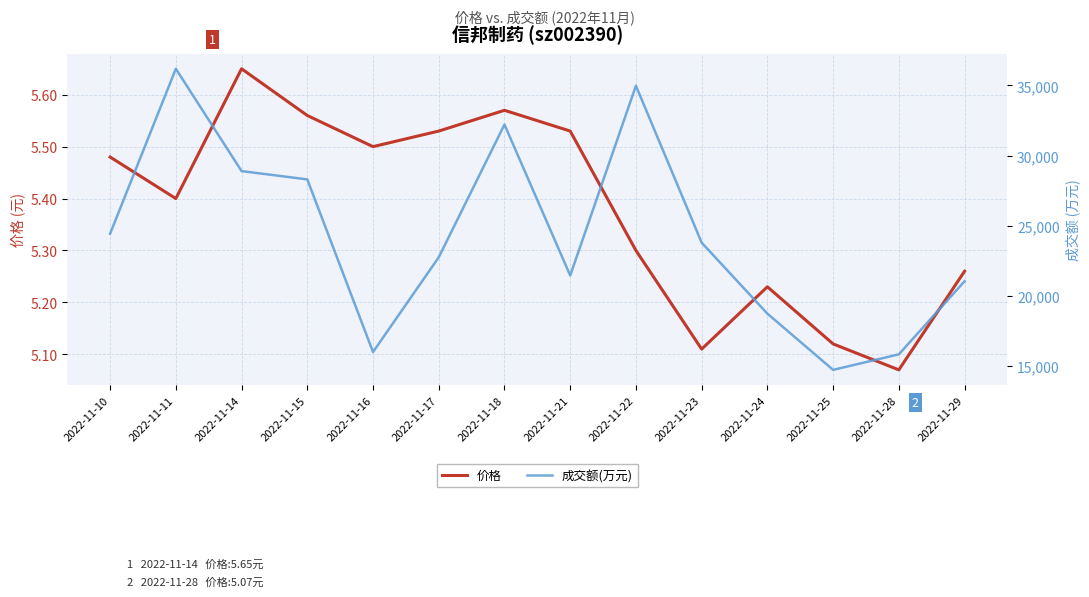

The value of 成交额(万元) at 2022-11-18 is 32209.0. True or false?

True